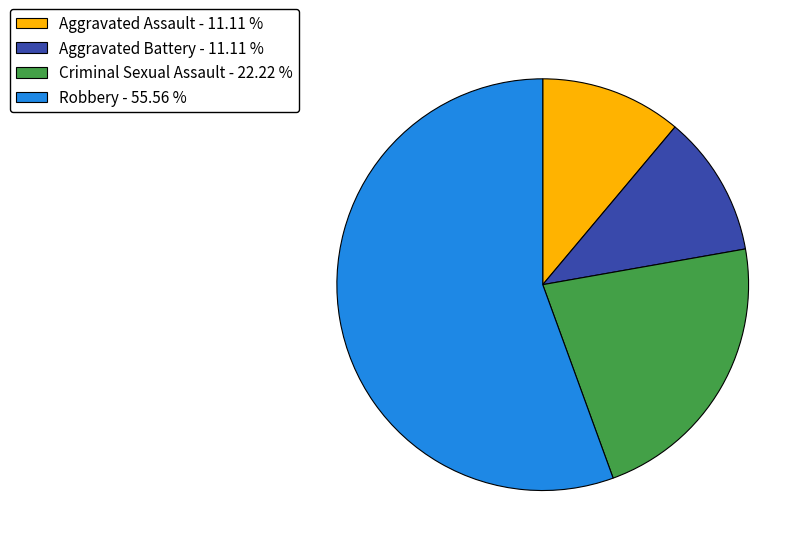

Combined, do Robbery and Aggravated Assault account for over 50%?

Yes